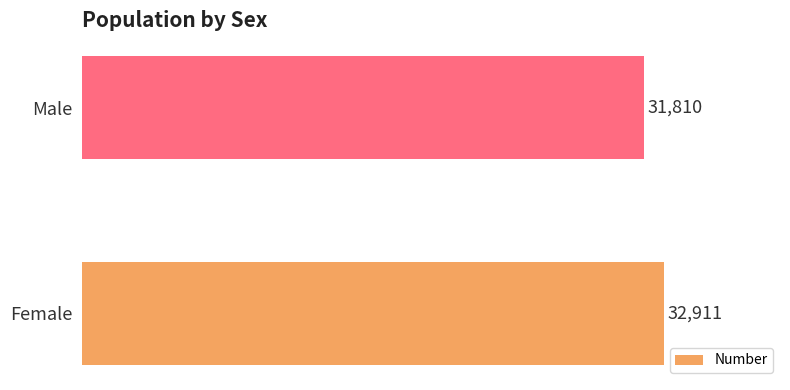

List the labels in order of value, largest first.

Female, Male